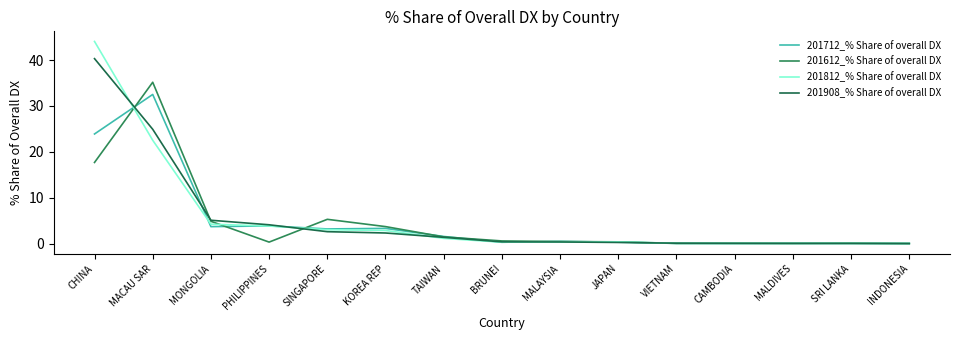

Which series has the largest range (max minus min)?

201812_% Share of overall DX